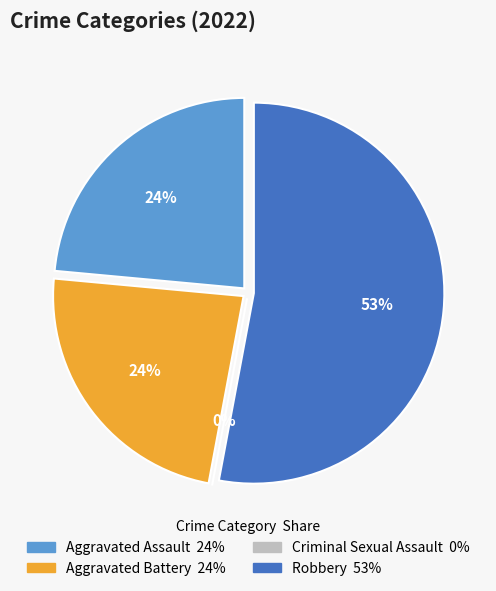

Rank the categories by value from highest to lowest.

Robbery, Aggravated Assault, Aggravated Battery, Criminal Sexual Assault